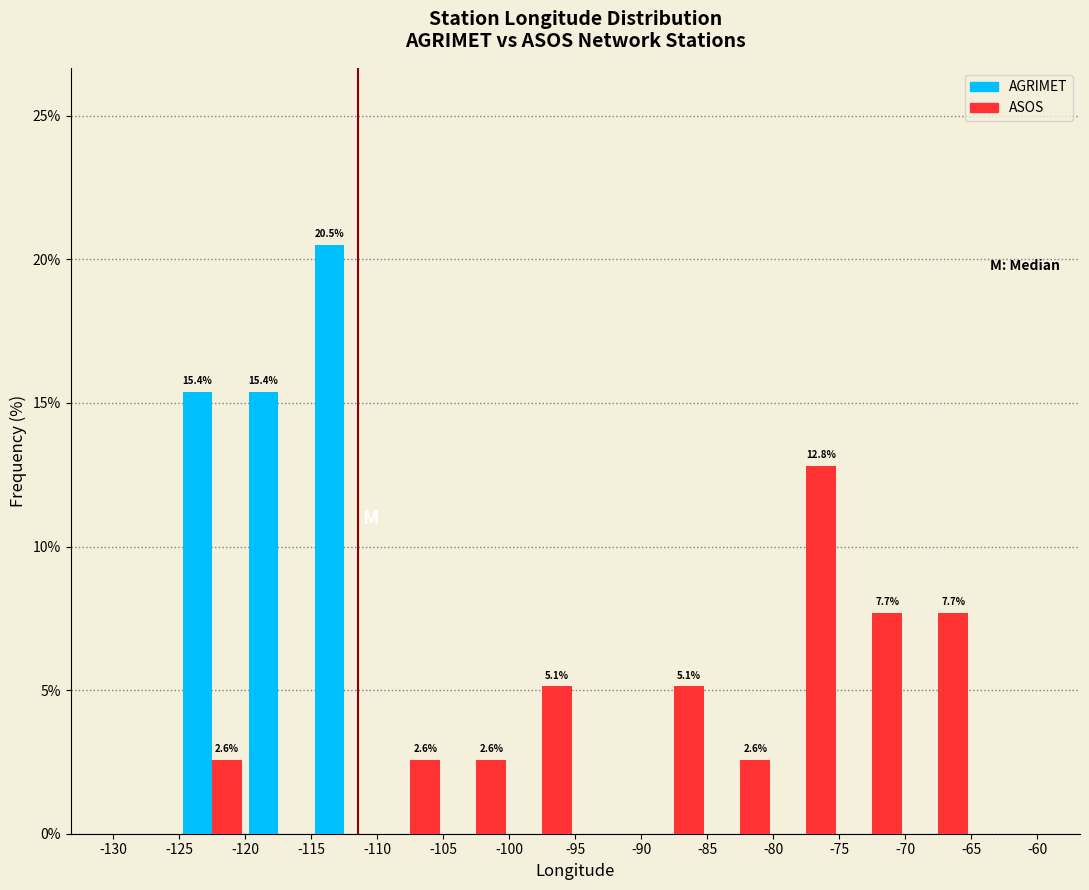

In the ASOS series, which range on the x-axis has the tallest bar?

-80 to -75